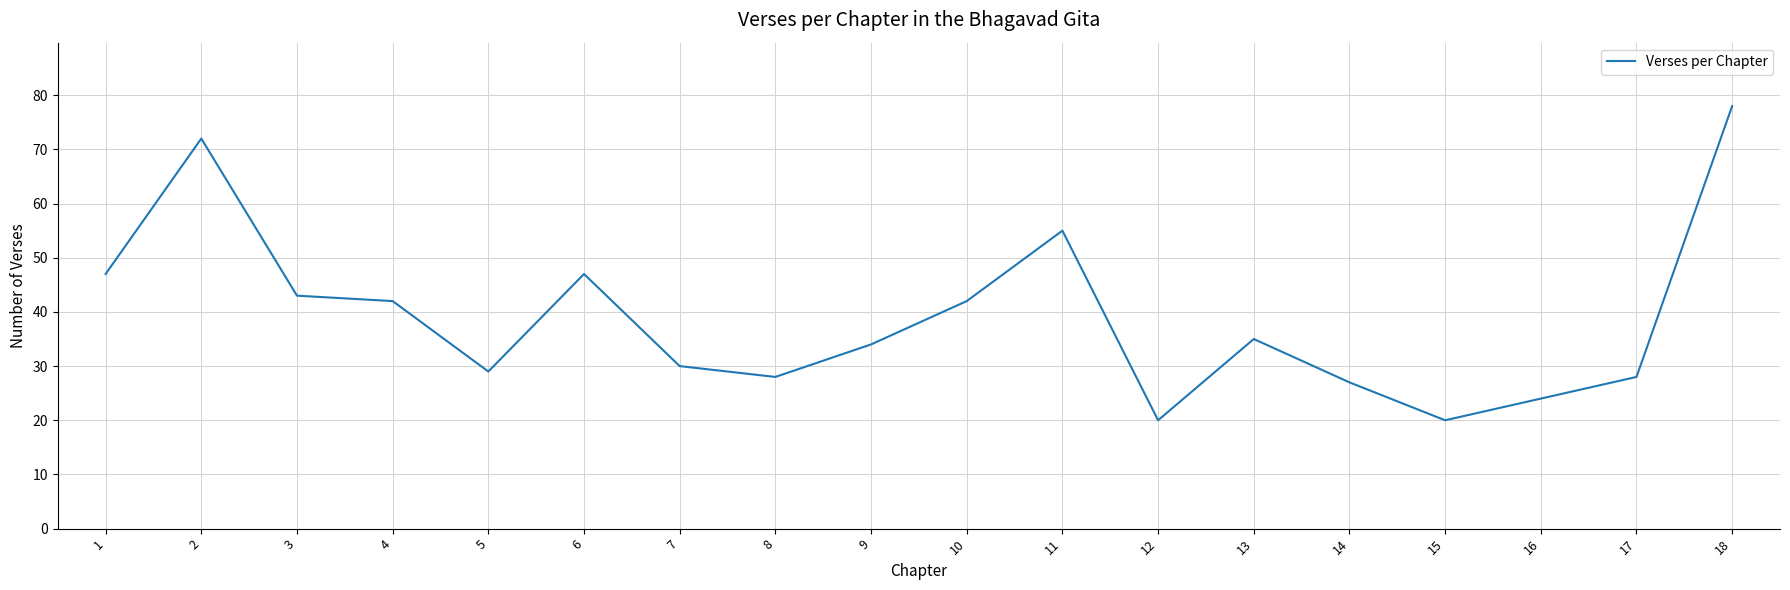

What value does the data have at 14, to the nearest 5?

25